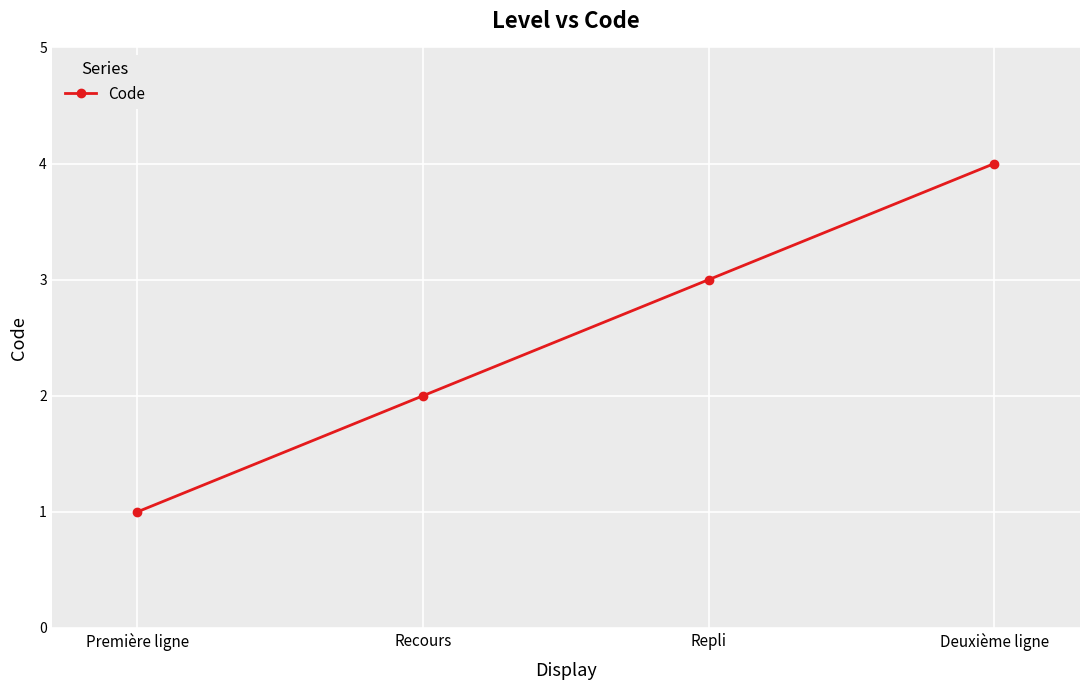

Which has a higher value, Repli or Première ligne?

Repli